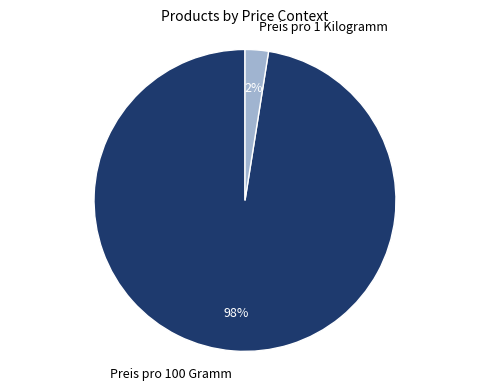

Do Preis pro 1 Kilogramm and Preis pro 100 Gramm together represent more than half of the pie?

Yes